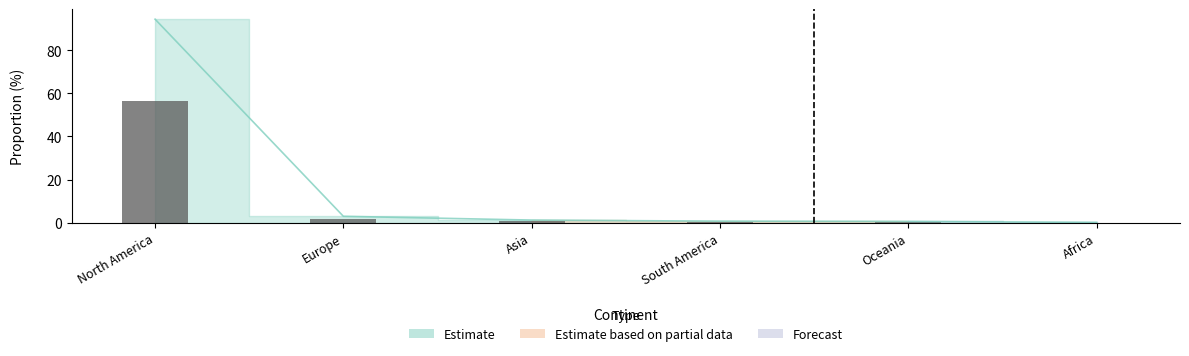

Which has a higher value, Oceania or Asia?

Asia